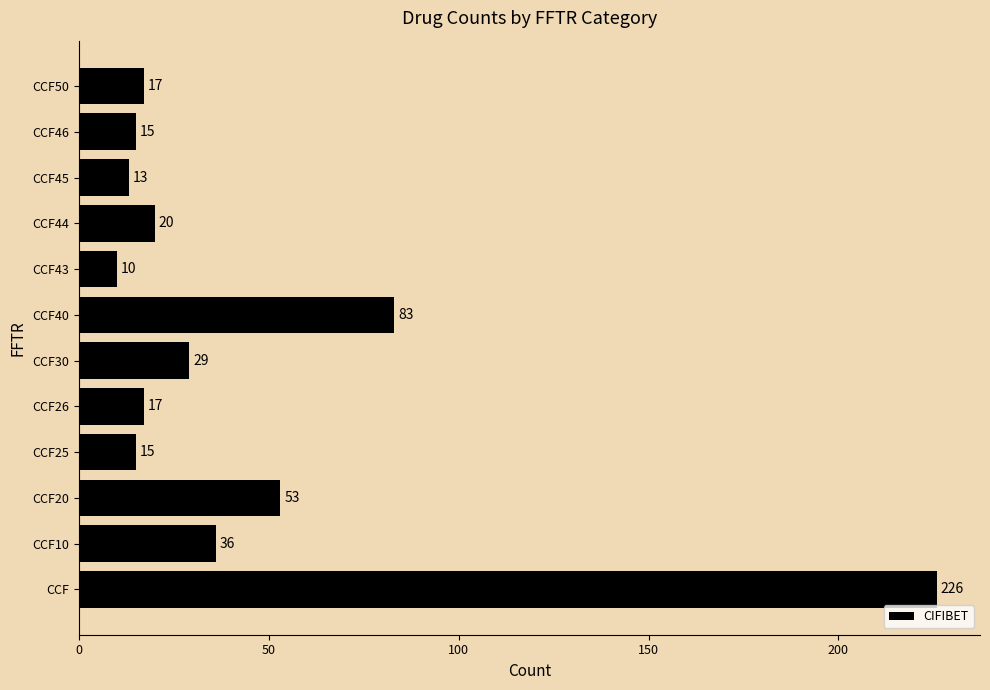

Reading top to bottom, transcribe all the data shown in this chart.

17	15	13	20	10	83	29	17	15	53	36	226